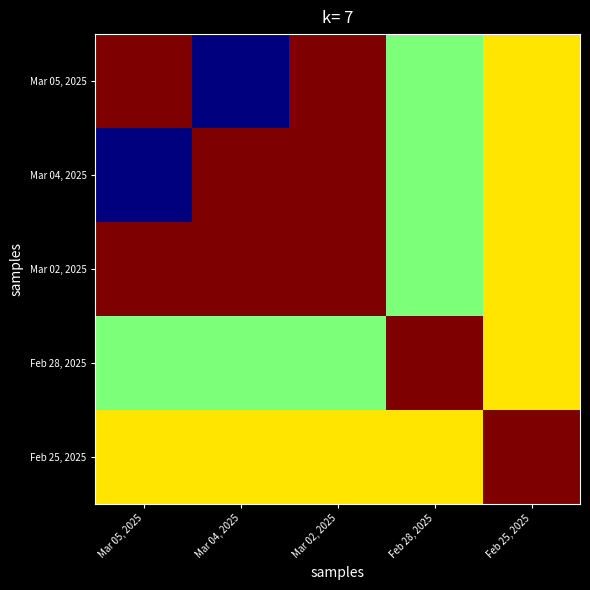

What is the difference between the highest and lowest values at Feb 28, 2025?

0.5